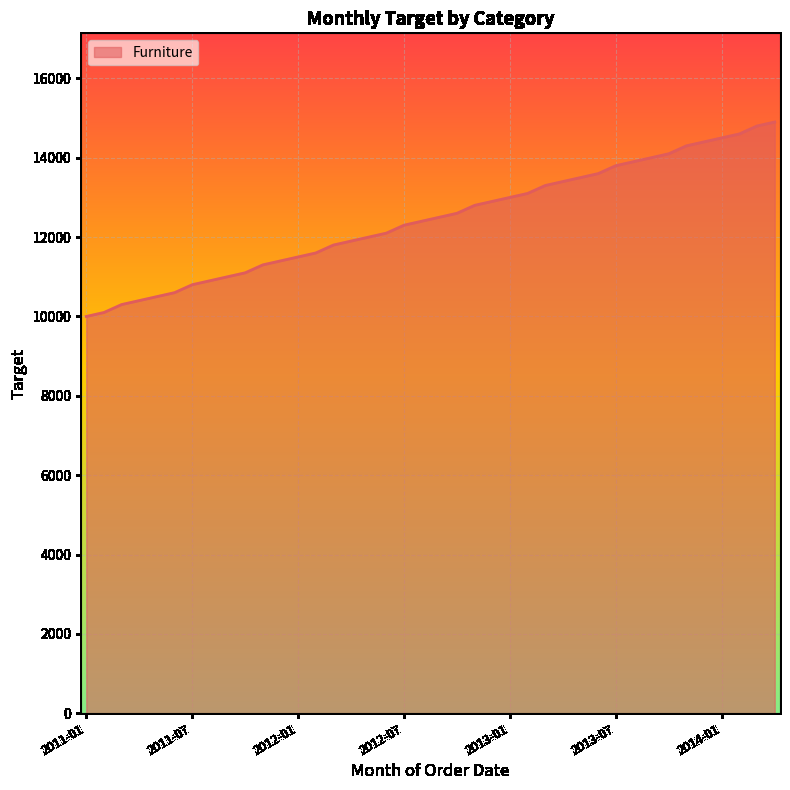

What is the minimum value shown in the chart?

10000